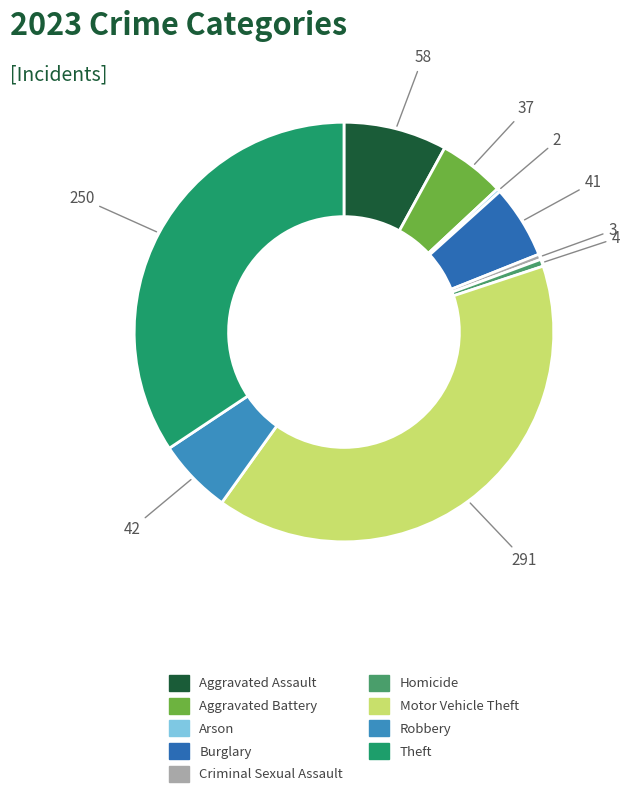

What is the largest slice in the pie chart?

Motor Vehicle Theft